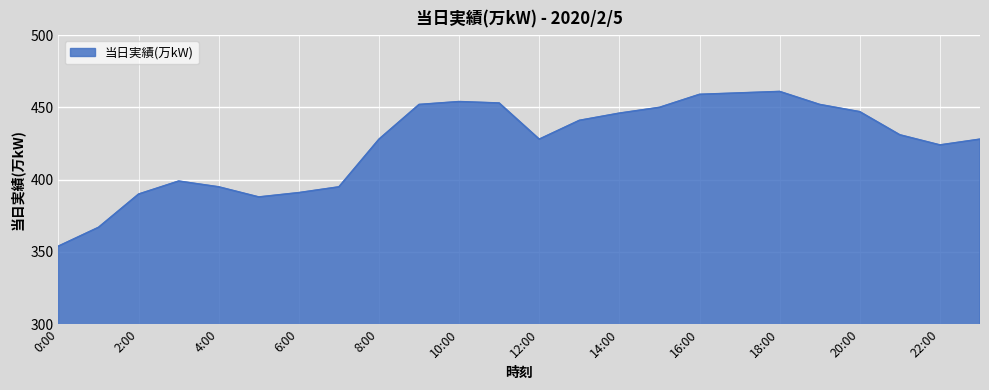

What is the sum of all values?

10193